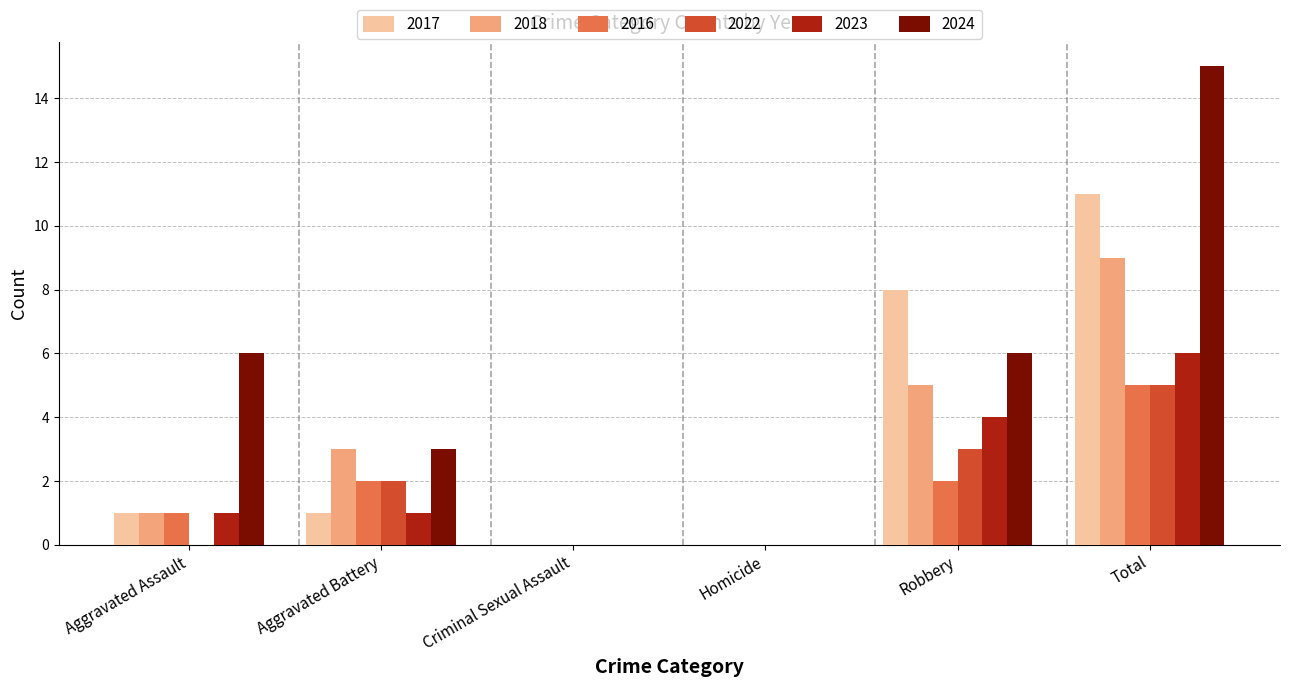

Which category has the highest value across all series?

Total